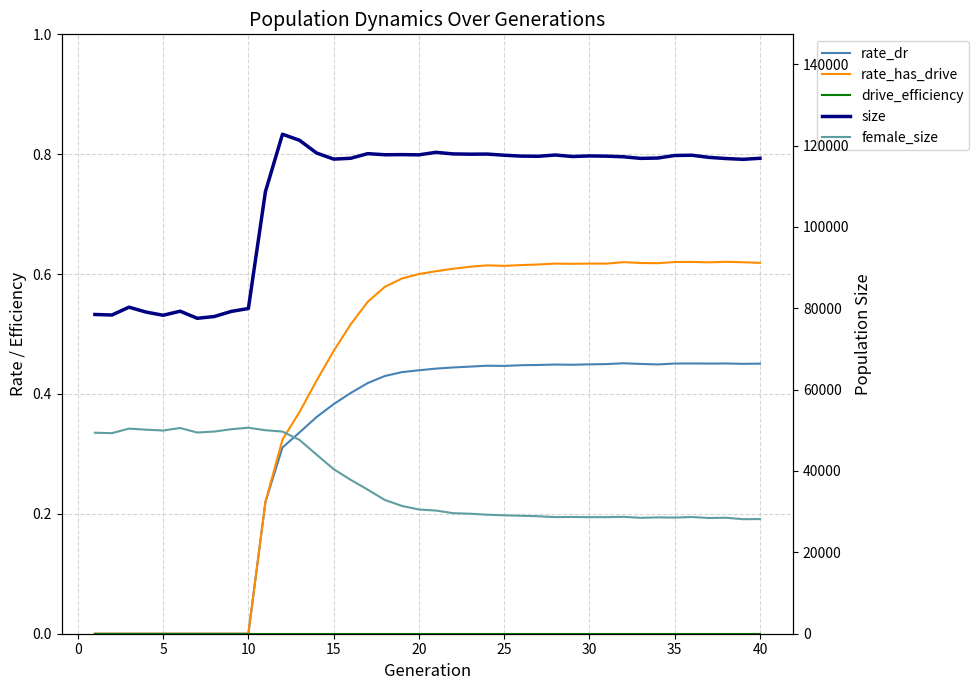

List the series in order of their peak value, highest first.

size, female_size, rate_has_drive, rate_dr, drive_efficiency